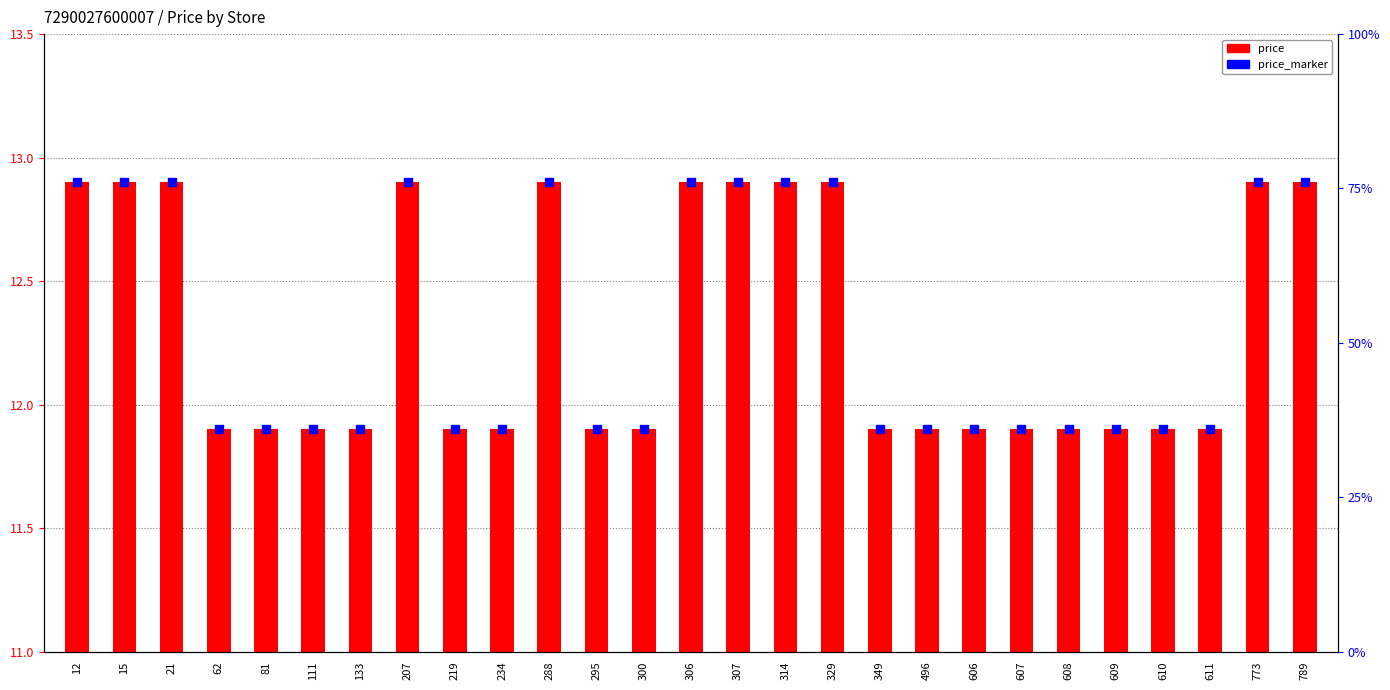

At how many categories does at least one series exceed 1?

27